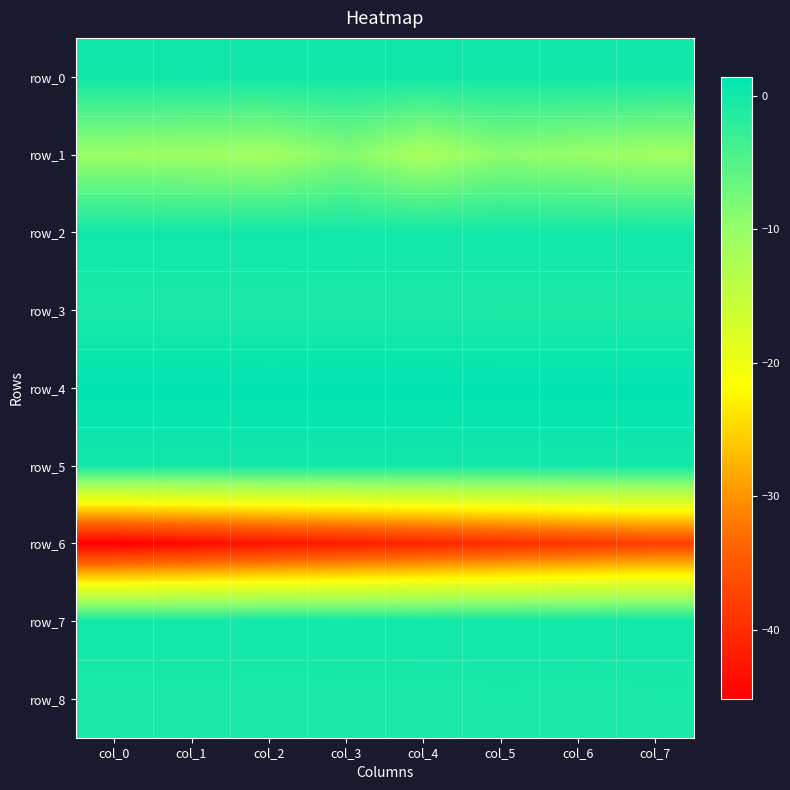

True or false: row_5 has a value of -0.0 at col_2.

True